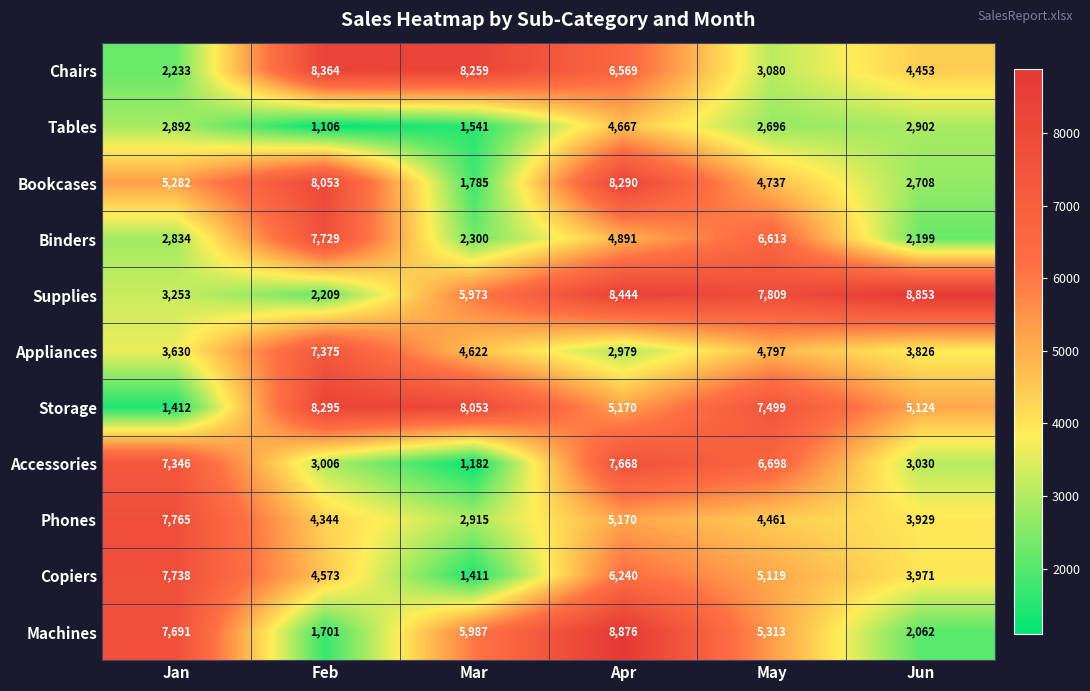

Which series has the largest total across all categories?

Supplies